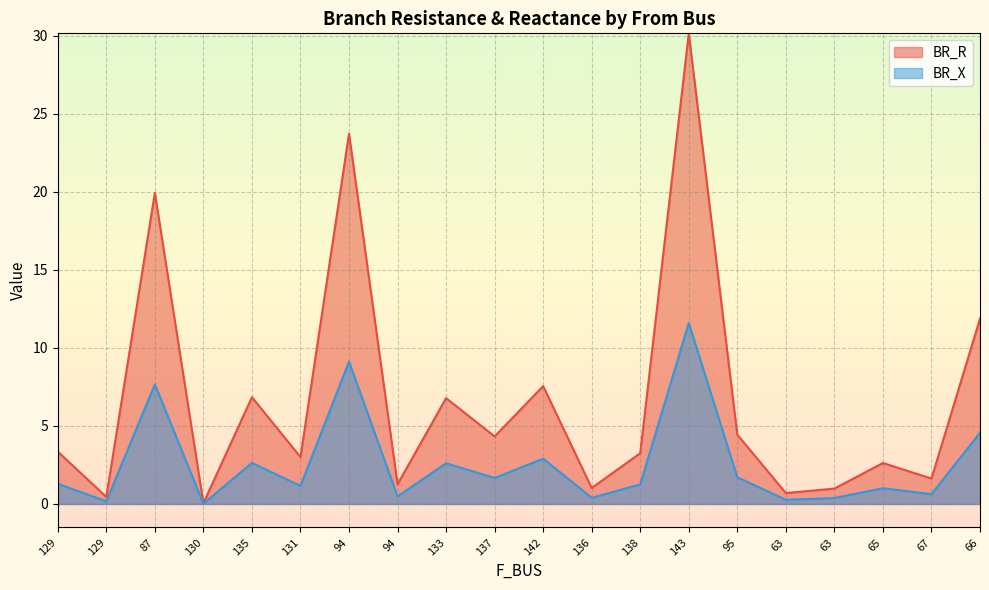

How many series are shown in this chart?

2